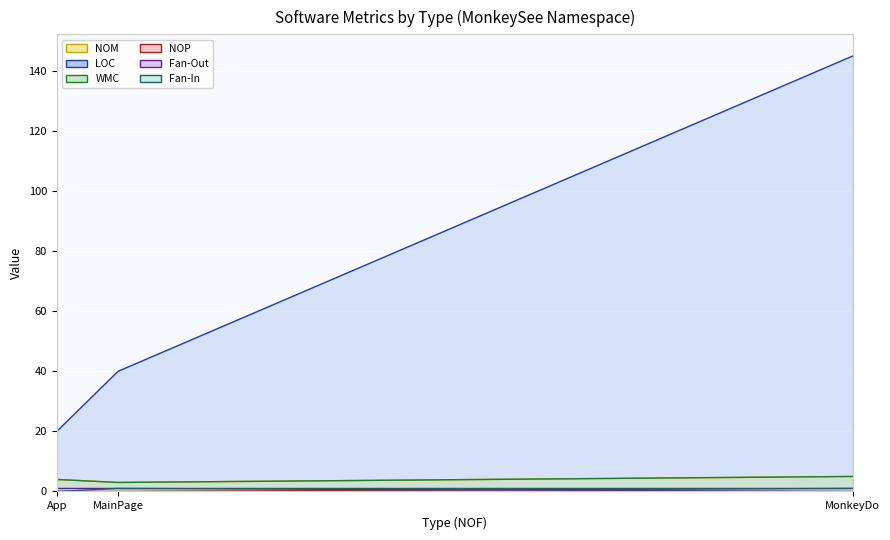

What is the label of the 1st point from the left?

App